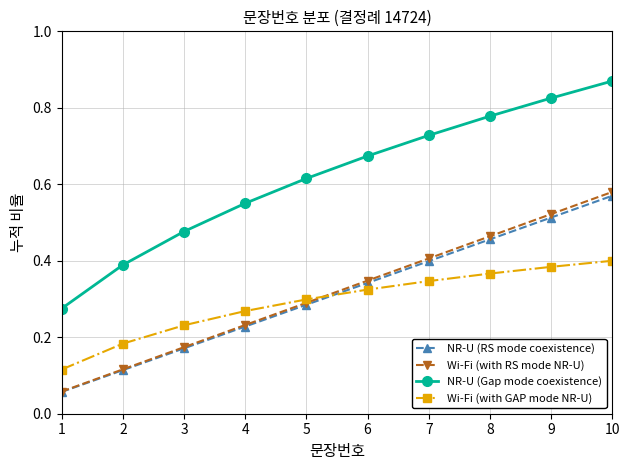

At how many categories does at least one series exceed 0?

10